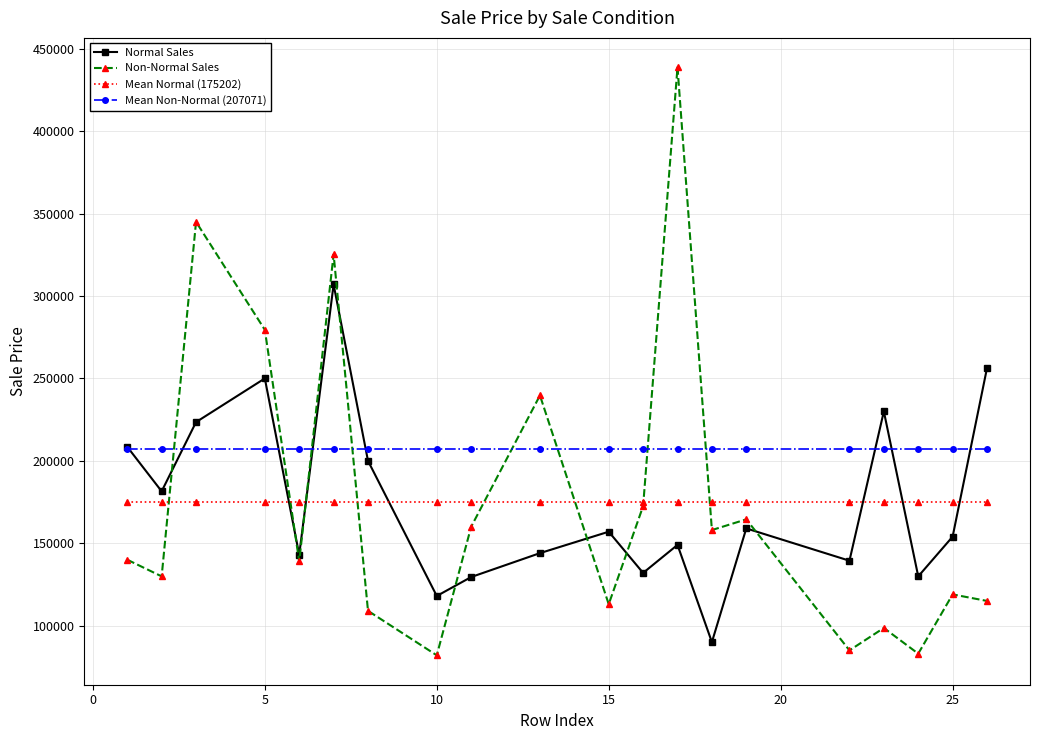

True or false: Non-Normal Sales and Mean Normal (175202) cross at least once.

True